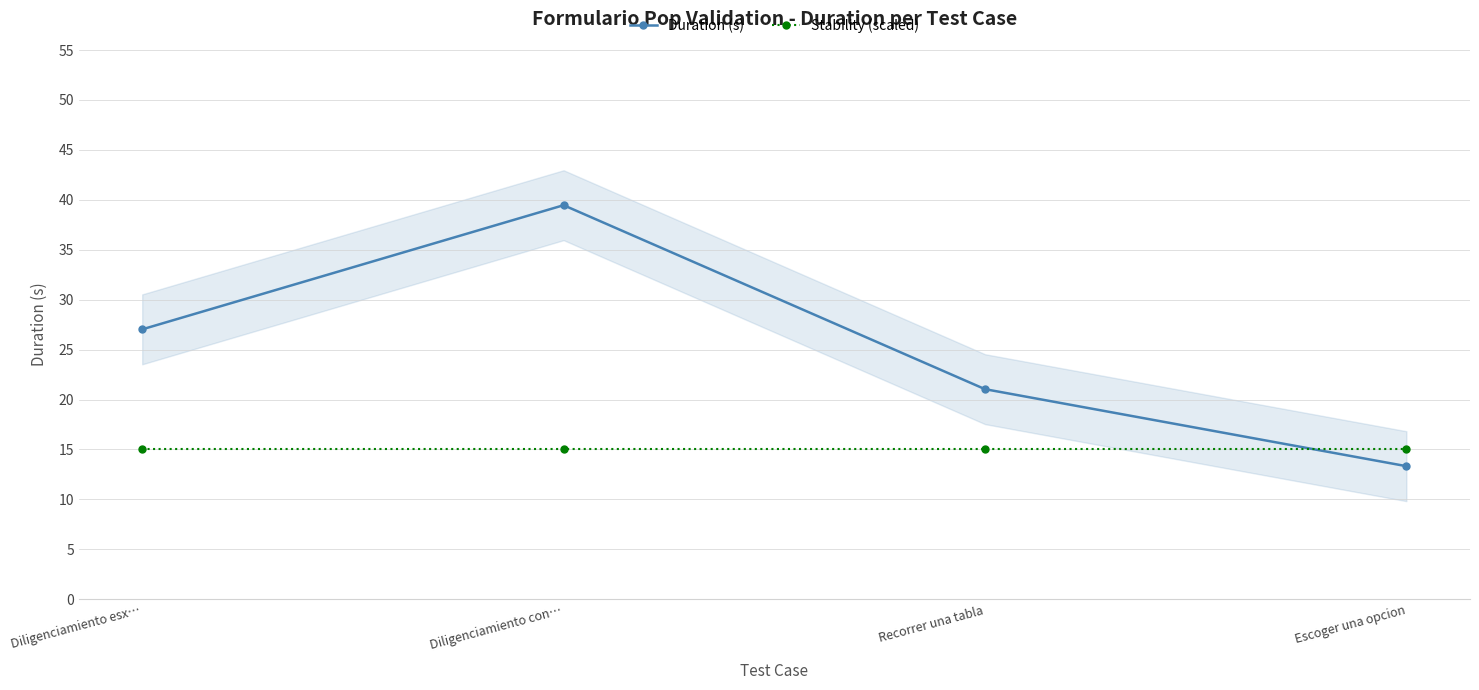

Is this an area chart (filled region under the line)?

No